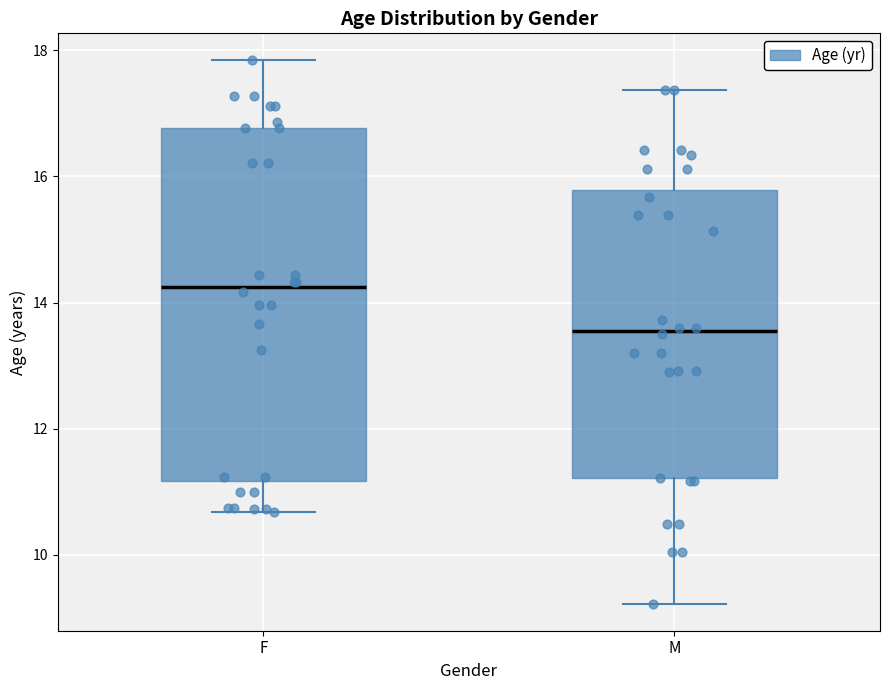

Where does the median line of the box for F sit on the y-axis? The values are not printed on the chart, so give them approximately, as read against the axis.

14.2